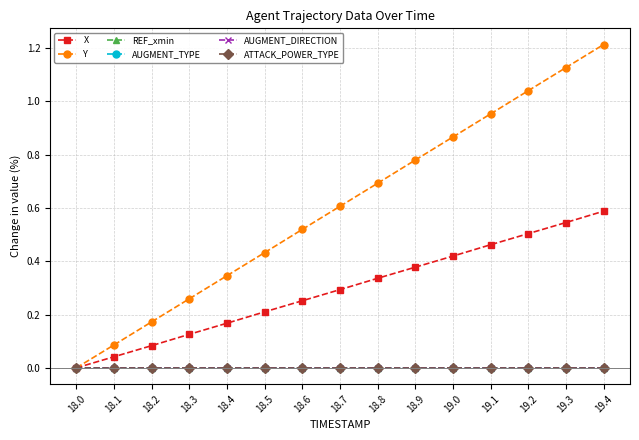

How many lines are shown in the chart?

6